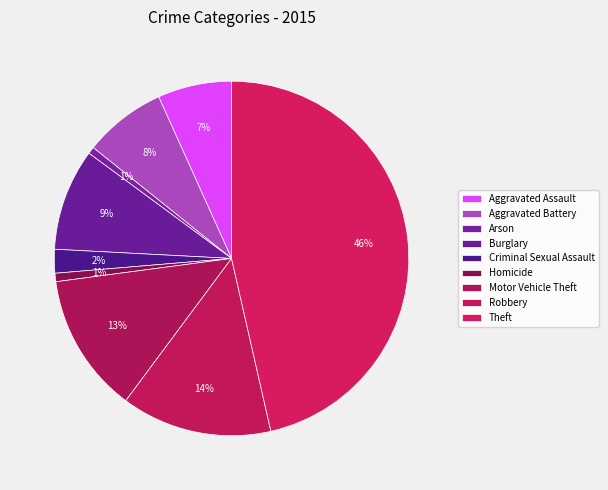

To the nearest percent, what portion does Aggravated Battery represent?

8%